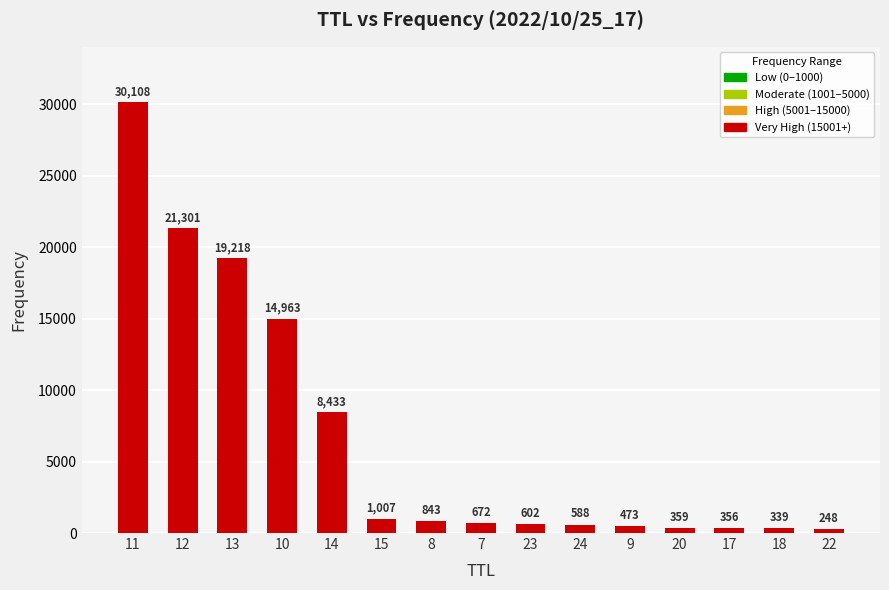

What is the difference between the values at 10 and 15?

13956